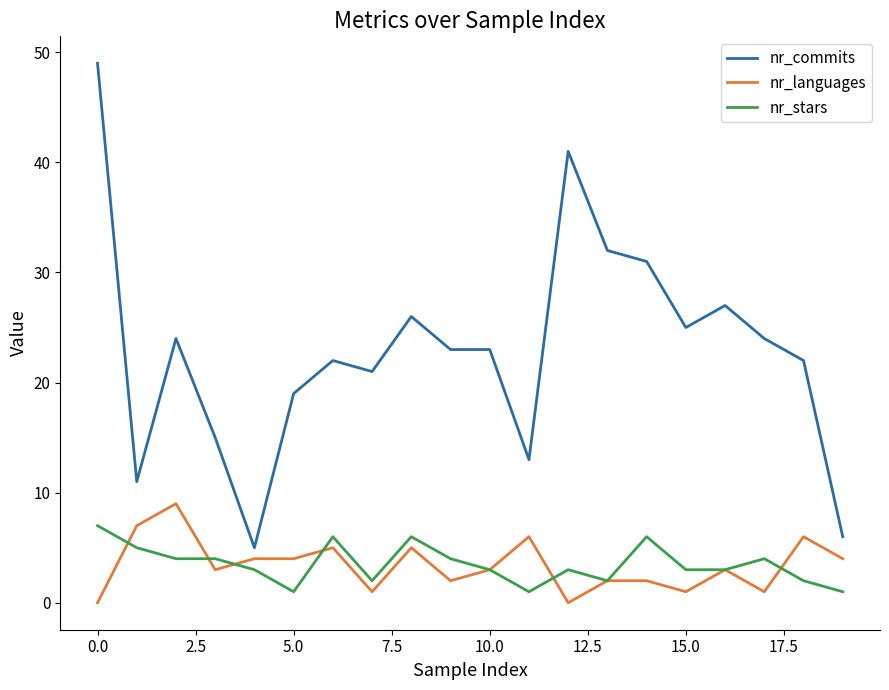

True or false: nr_stars and nr_commits cross at least once.

False